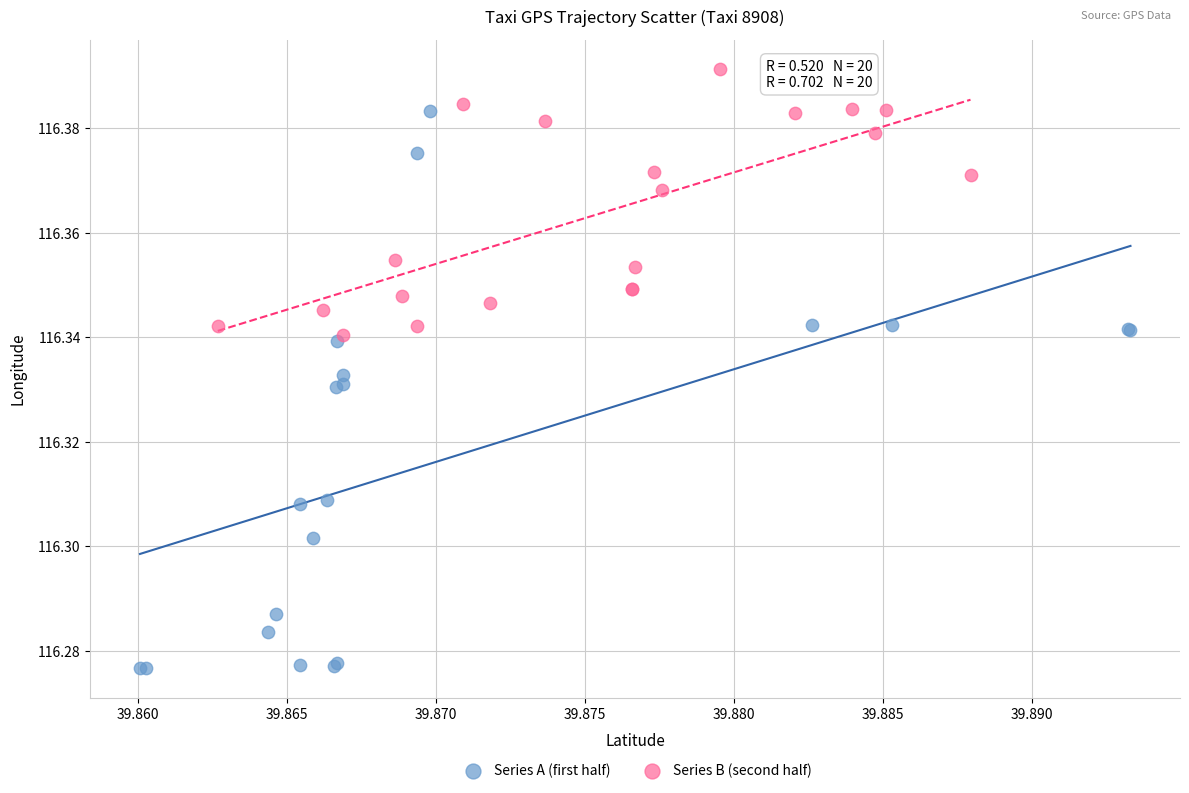

Which series contains the lowest Y value?

Series A (first half)